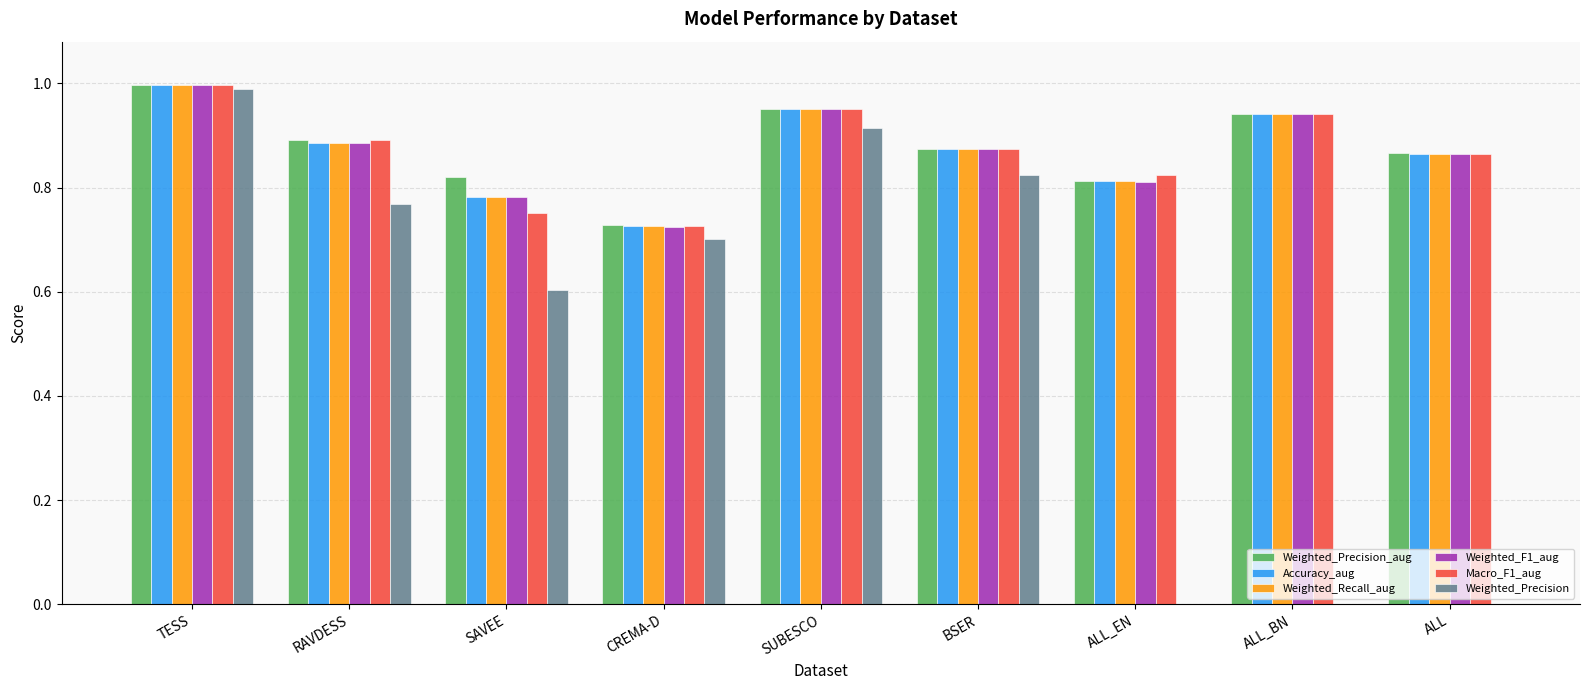

What are all the series names shown in the legend?

Weighted_Precision_aug, Accuracy_aug, Weighted_Recall_aug, Weighted_F1_aug, Macro_F1_aug, Weighted_Precision